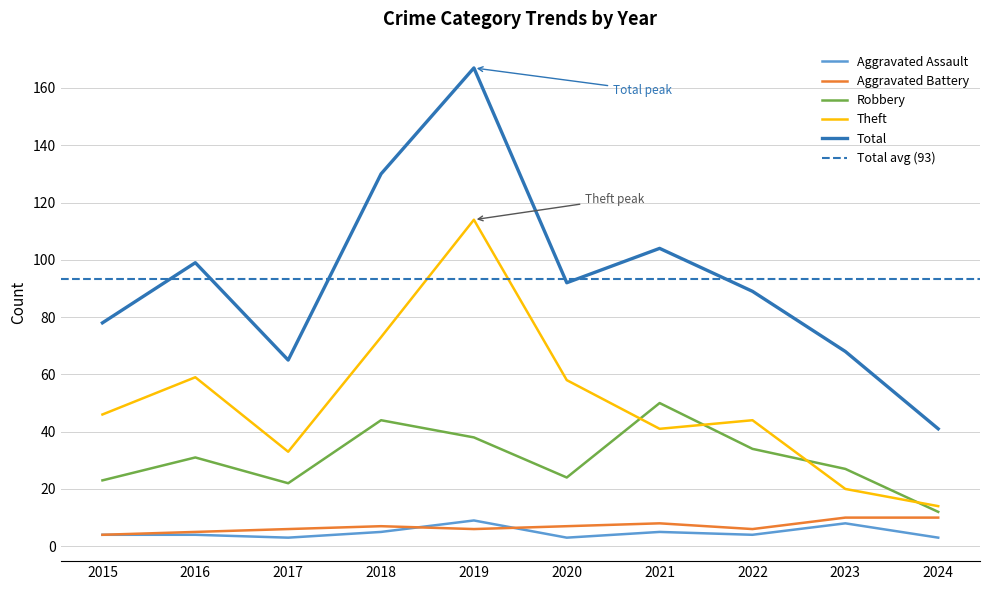

Reading left to right, extract all data points from this chart.

Aggravated Assault: 2015=4	2016=4	2017=3	2018=5	2019=9	2020=3	2021=5	2022=4	2023=8	2024=3
Aggravated Battery: 2015=4	2016=5	2017=6	2018=7	2019=6	2020=7	2021=8	2022=6	2023=10	2024=10
Robbery: 2015=23	2016=31	2017=22	2018=44	2019=38	2020=24	2021=50	2022=34	2023=27	2024=12
Theft: 2015=46	2016=59	2017=33	2018=73	2019=114	2020=58	2021=41	2022=44	2023=20	2024=14
Total: 2015=78	2016=99	2017=65	2018=130	2019=167	2020=92	2021=104	2022=89	2023=68	2024=41